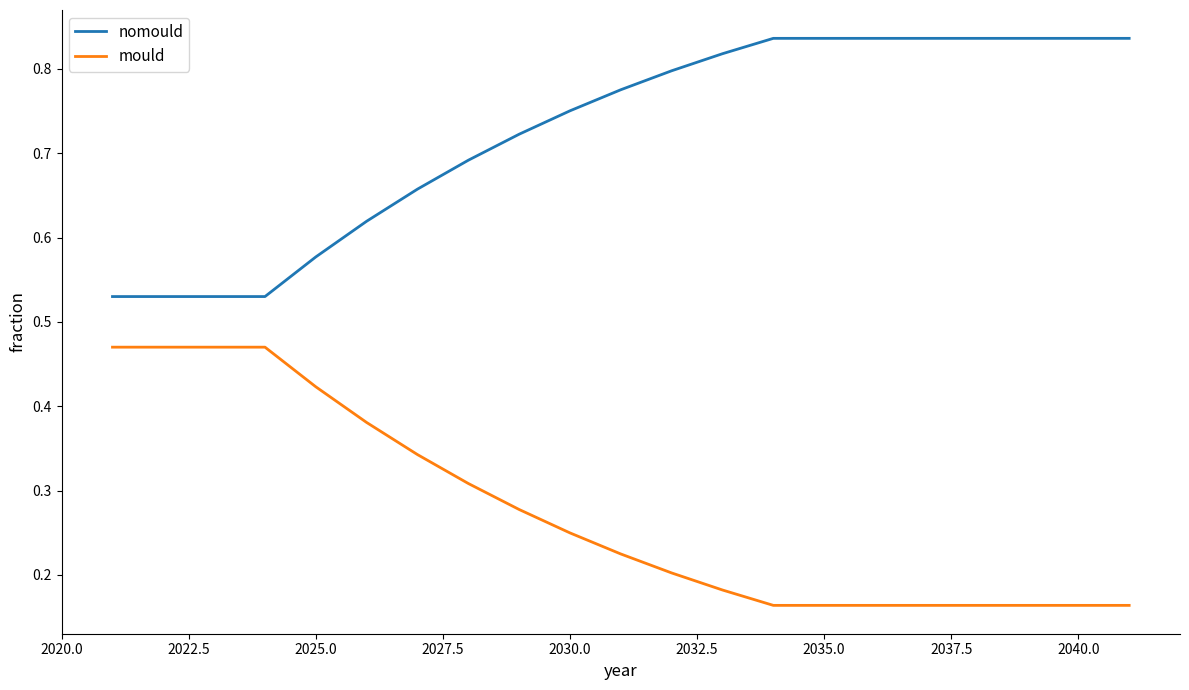

True or false: nomould and mould cross at least once.

False